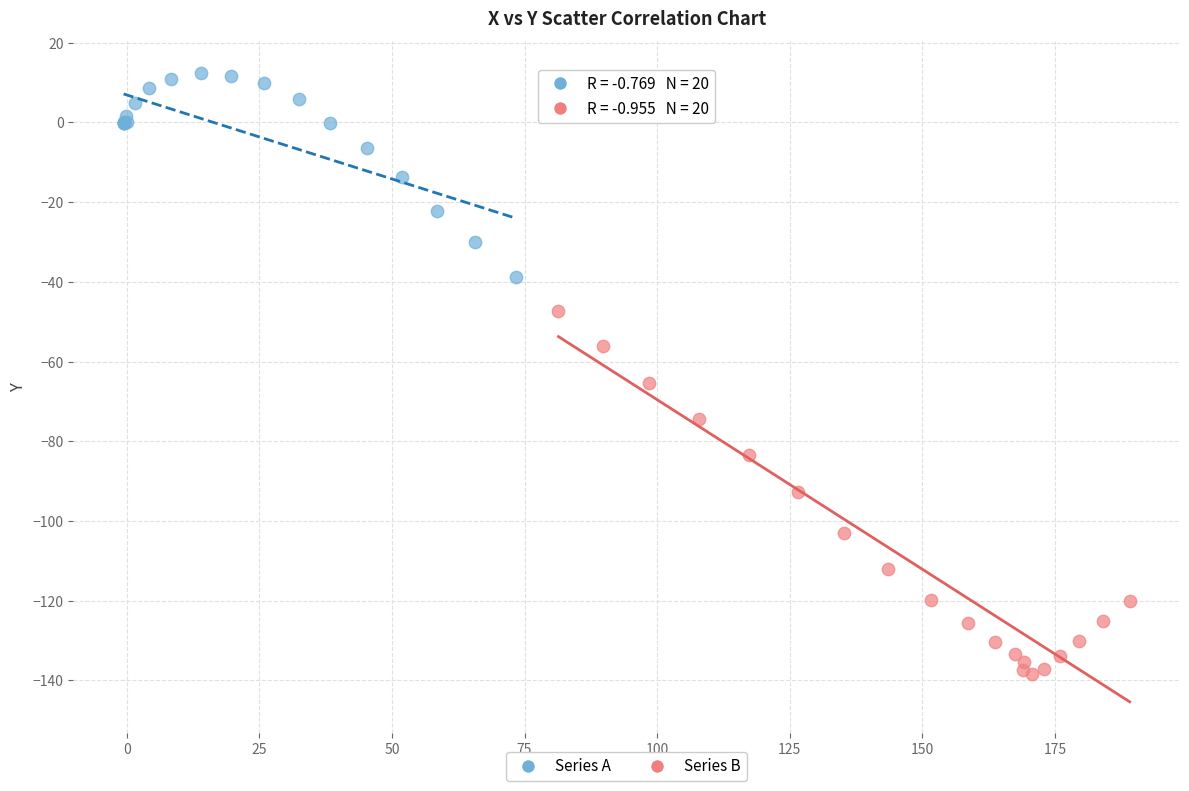

Which series reaches the maximum Y coordinate?

Series A